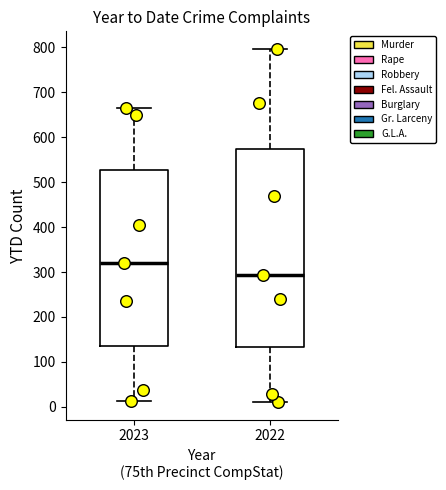

Which box has the highest median line?

2023